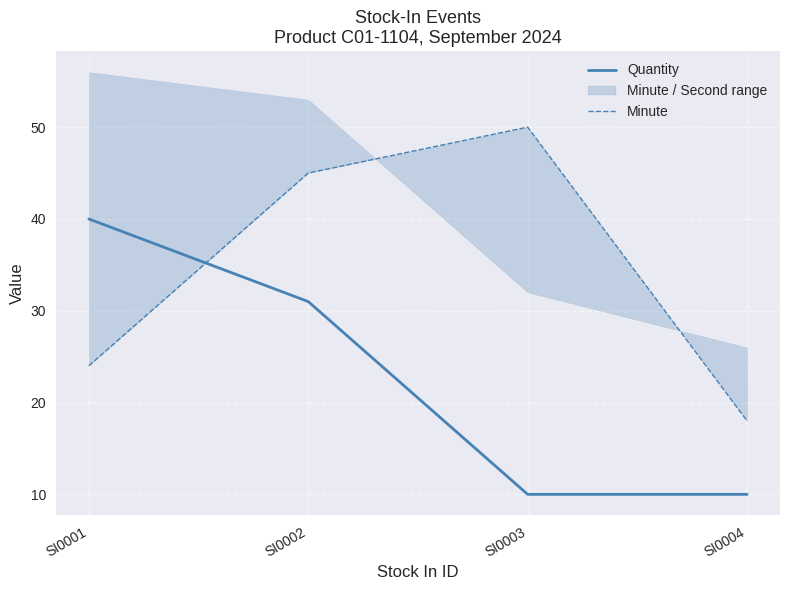

List the series in order of their peak value, lowest first.

Quantity, Minute